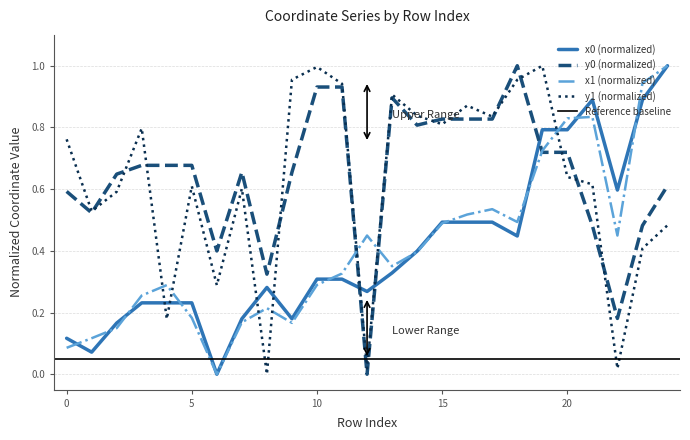

What is the average value of the y0 series?

0.6